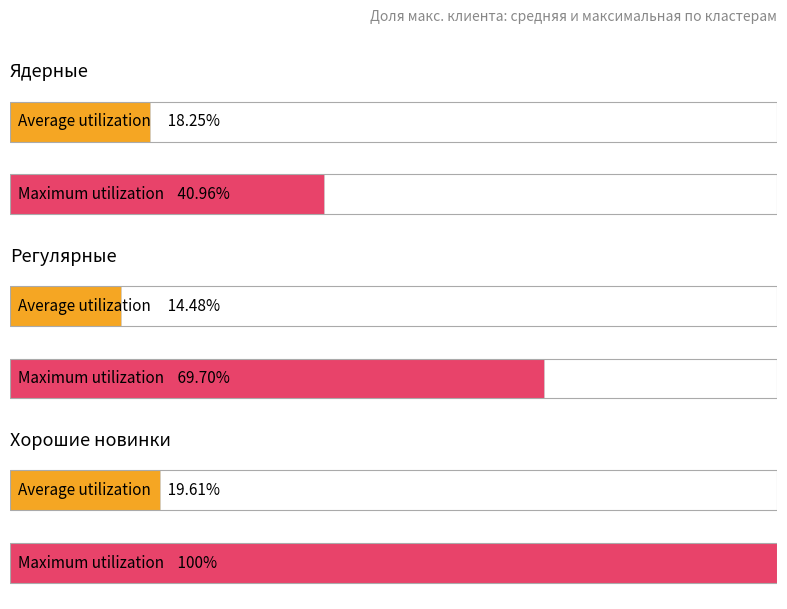

Reading right to left, list all the values displayed in this chart.

Average utilization: 0.2	0.1	0.2
Maximum utilization: 1.0	0.7	0.4